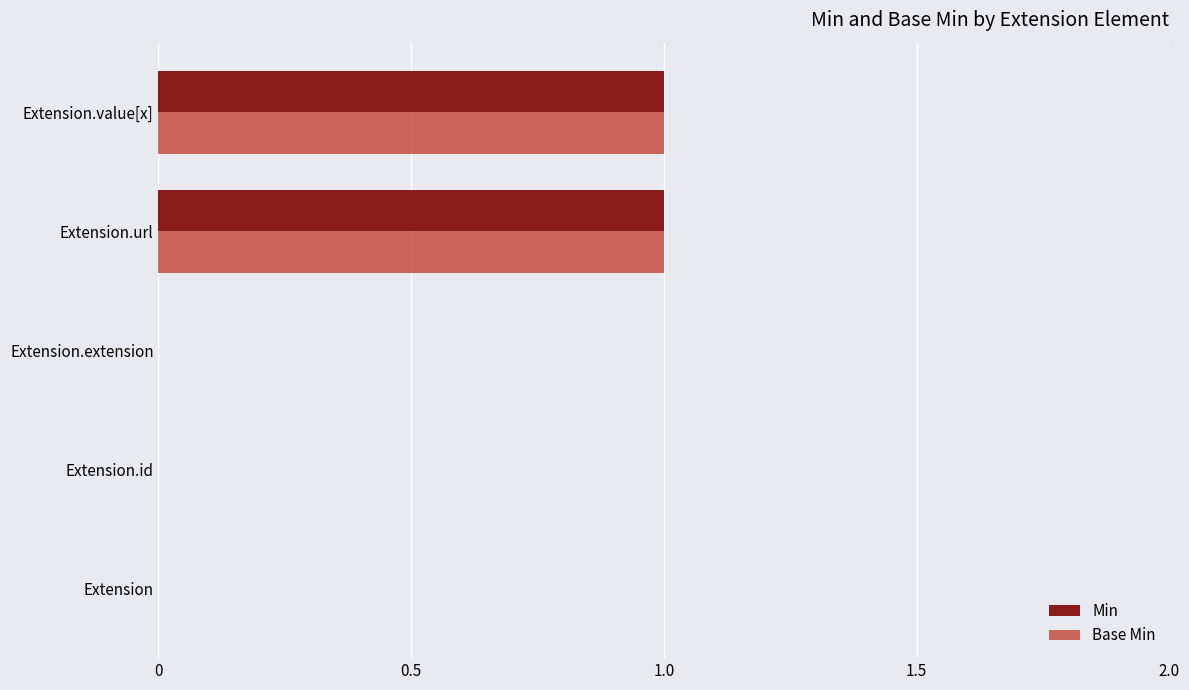

The Base Min series shows 0 at Extension. True or false?

True